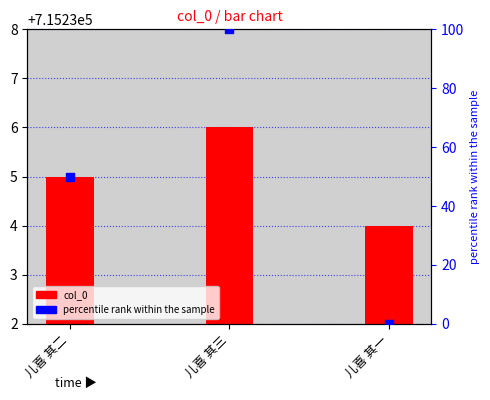

What is the total value across all series at 儿喜 其二?

715285